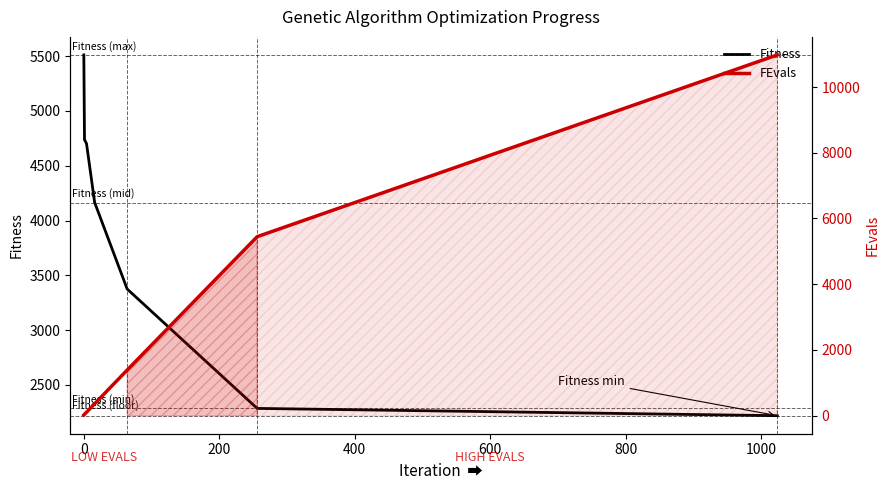

Is the value of Fitness at 0 greater than the value of FEvals at 200?

Yes